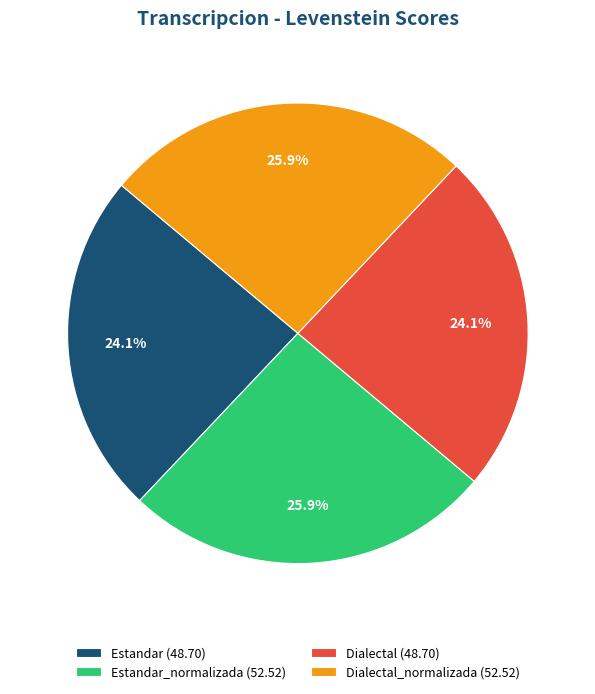

What percentage do Estandar (48.70) and Dialectal_normalizada (52.52) together represent?

50.0%